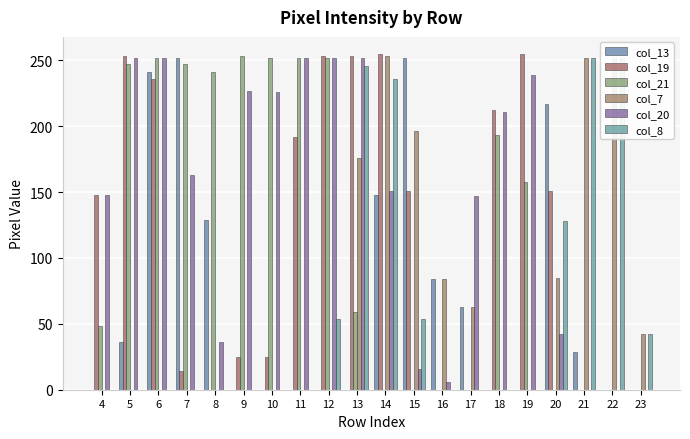

What is the total value across all series at 8?

406